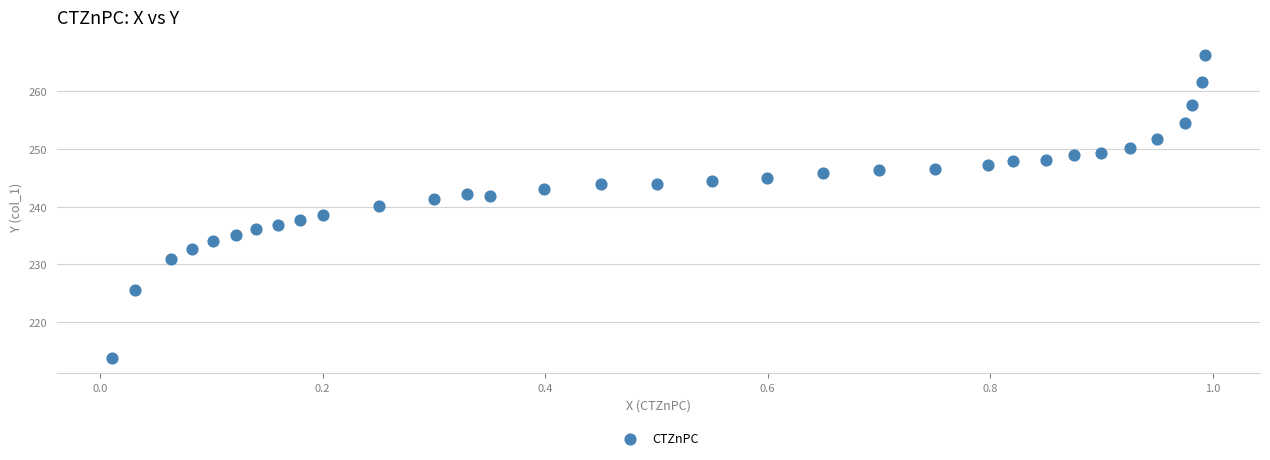

What is the range of X values (max minus min)?

1.0